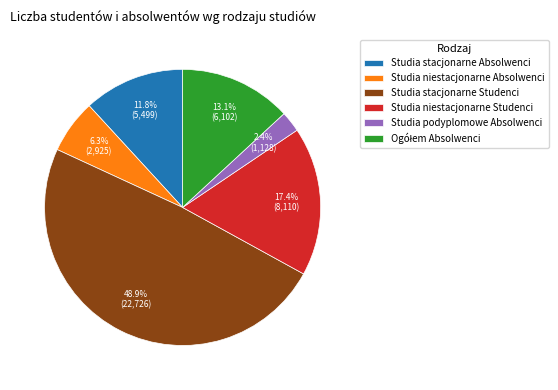

What is the smallest slice in the pie chart?

Studia podyplomowe Absolwenci